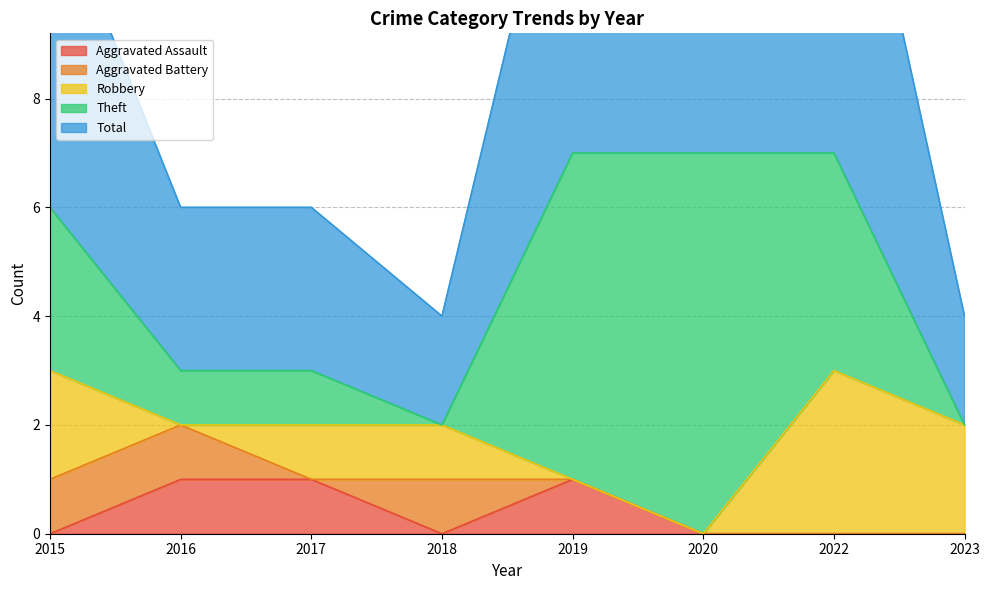

Which series changed the most between 2018 and 2020?

Theft